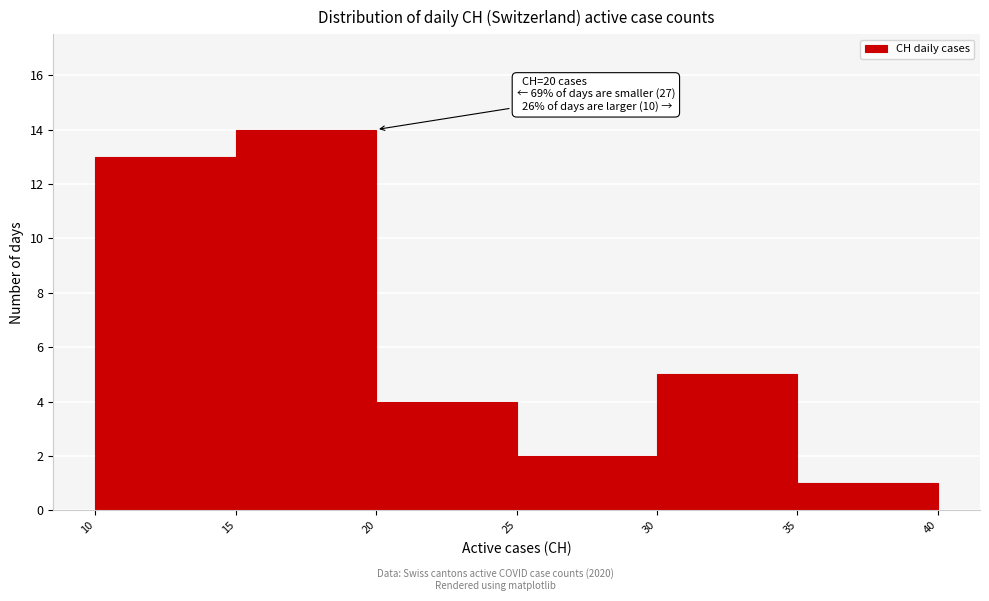

Which range on the x-axis has the tallest bar?

15 to 20